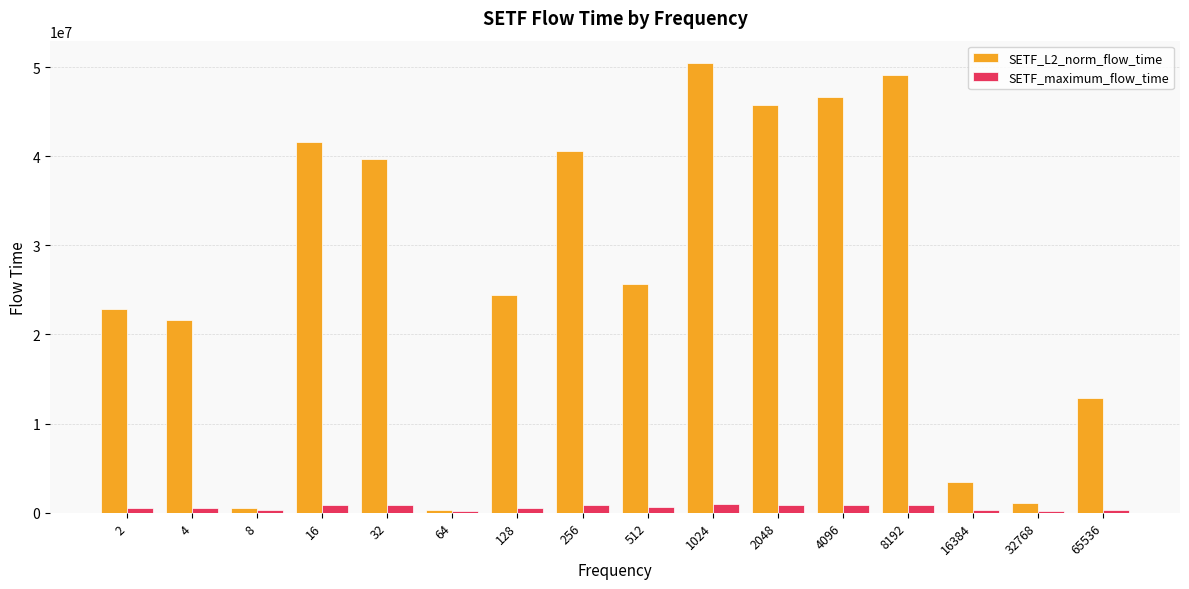

Are the bars grouped side by side (vs. stacked)?

Yes